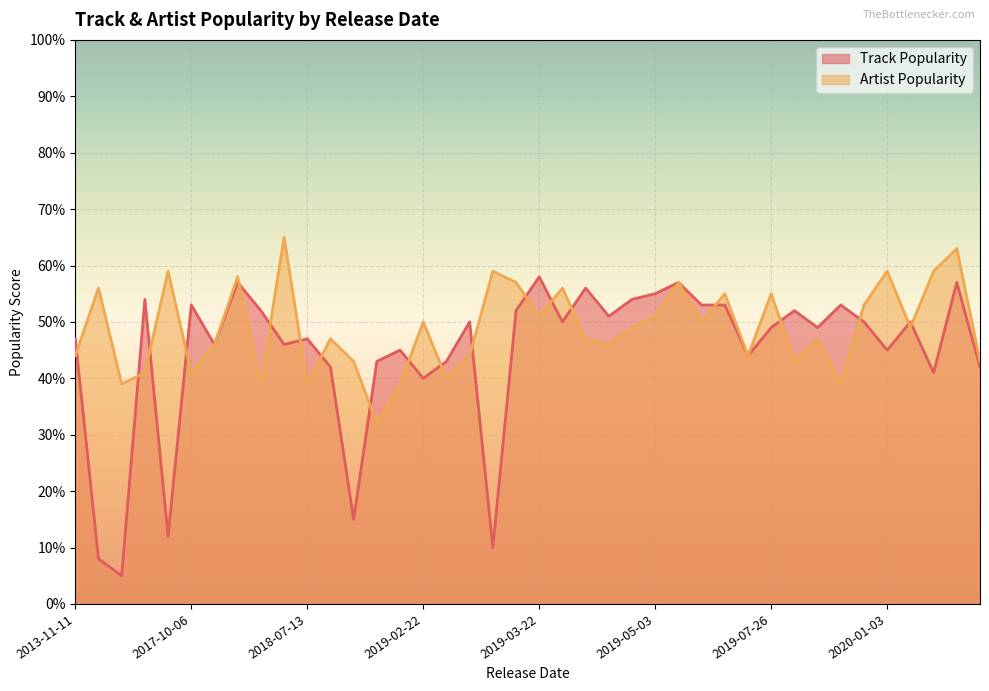

Is it true that Track Popularity equals 21 at 2020-01-24?

False